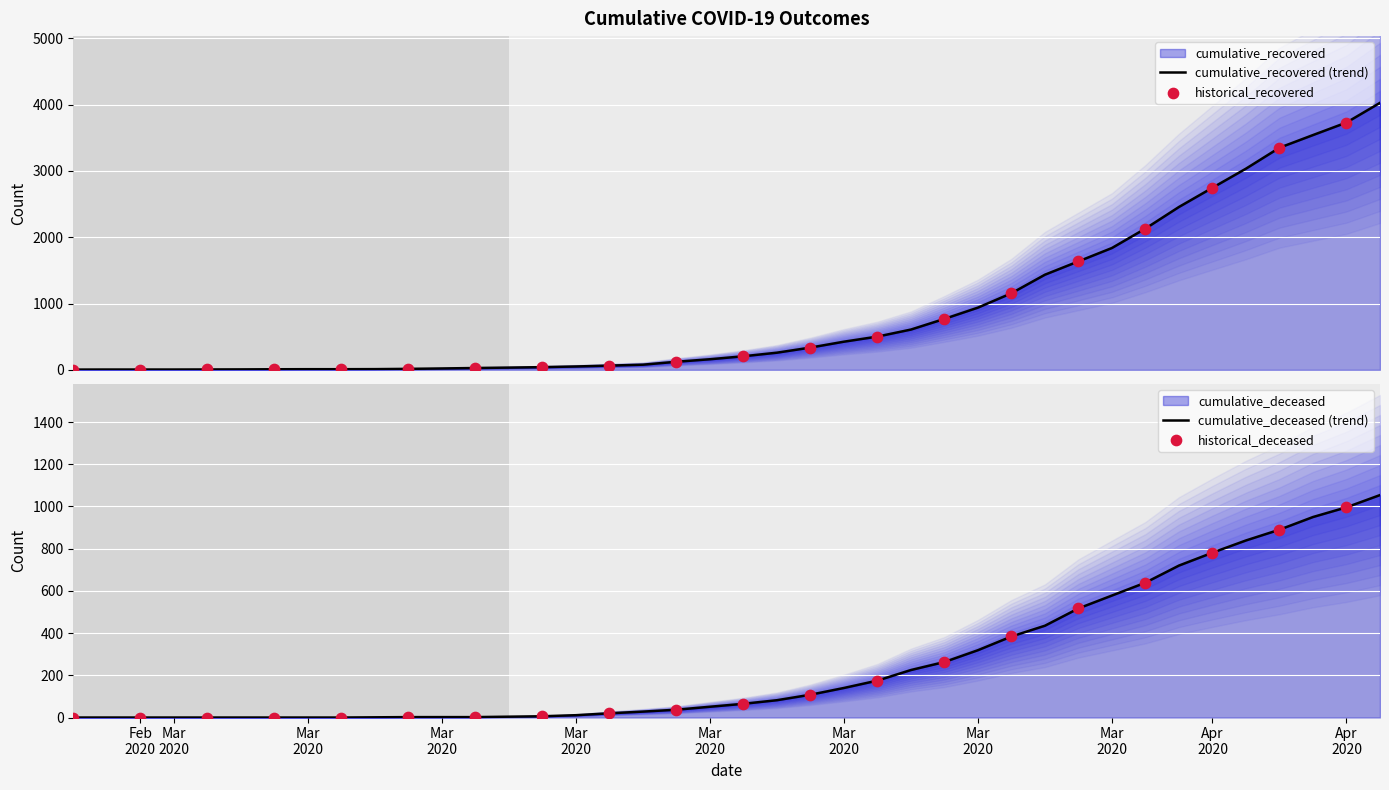

Which series contains the highest Y value?

cumulative_recovered